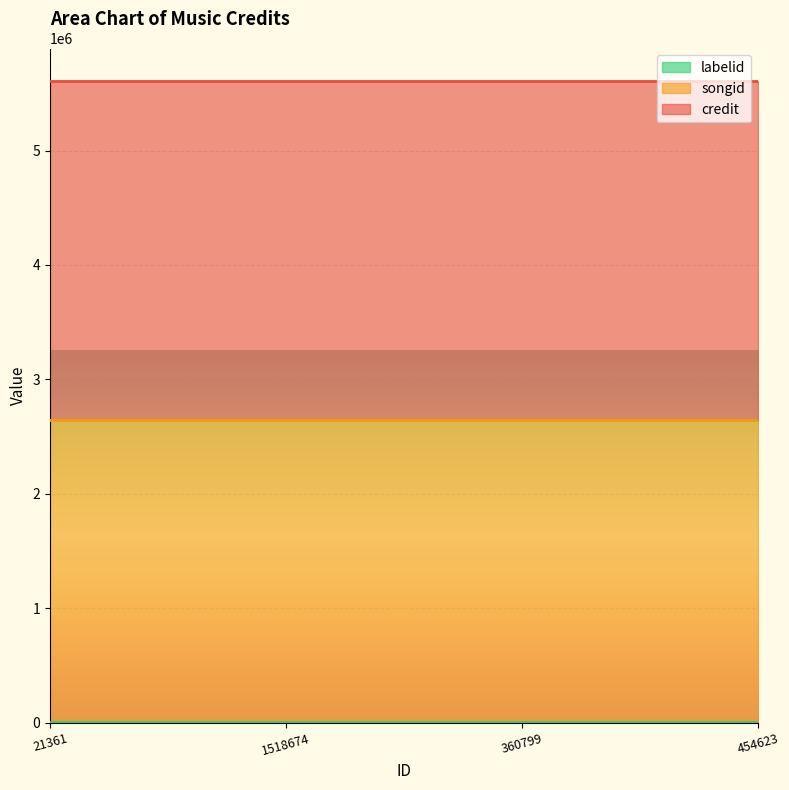

True or false: labelid has more than 2 interior local peaks.

False